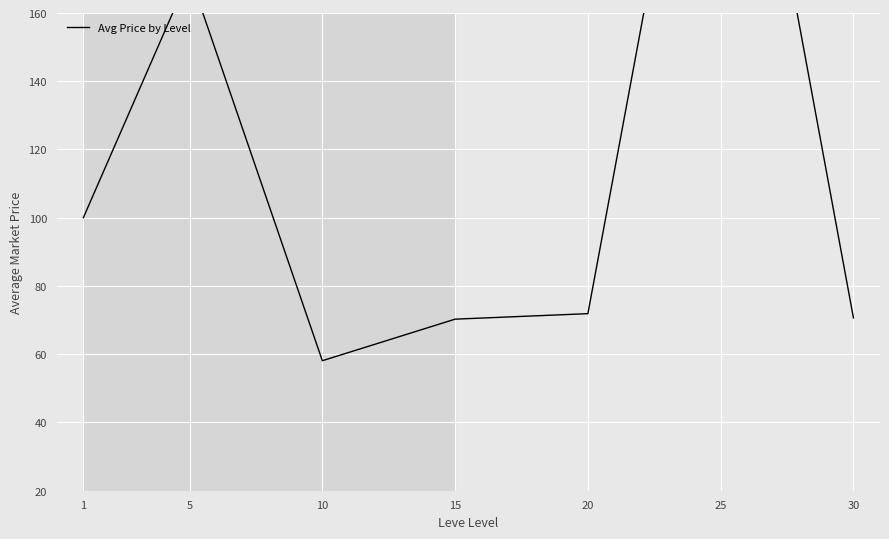

Is this an area chart (filled region under the line)?

No